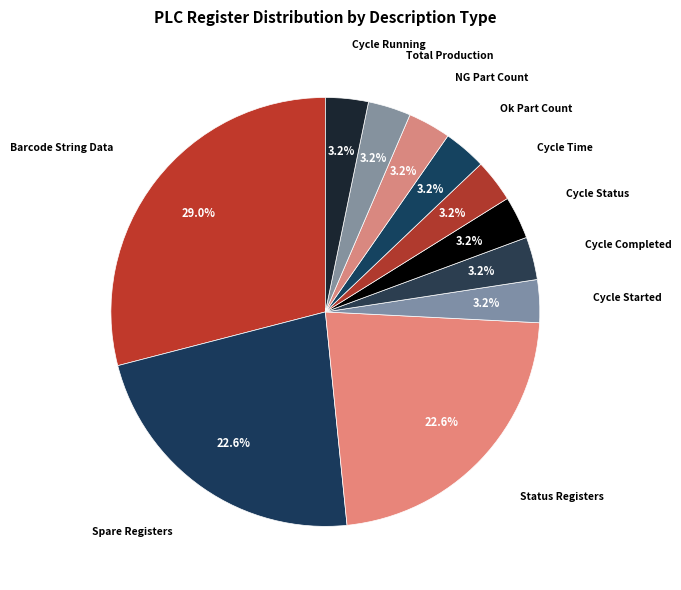

Is there a majority slice in this chart?

No